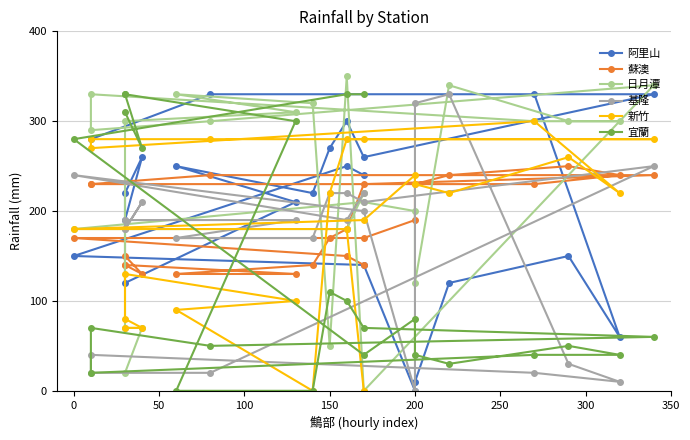

What is the label of the 9th point from the left?

350